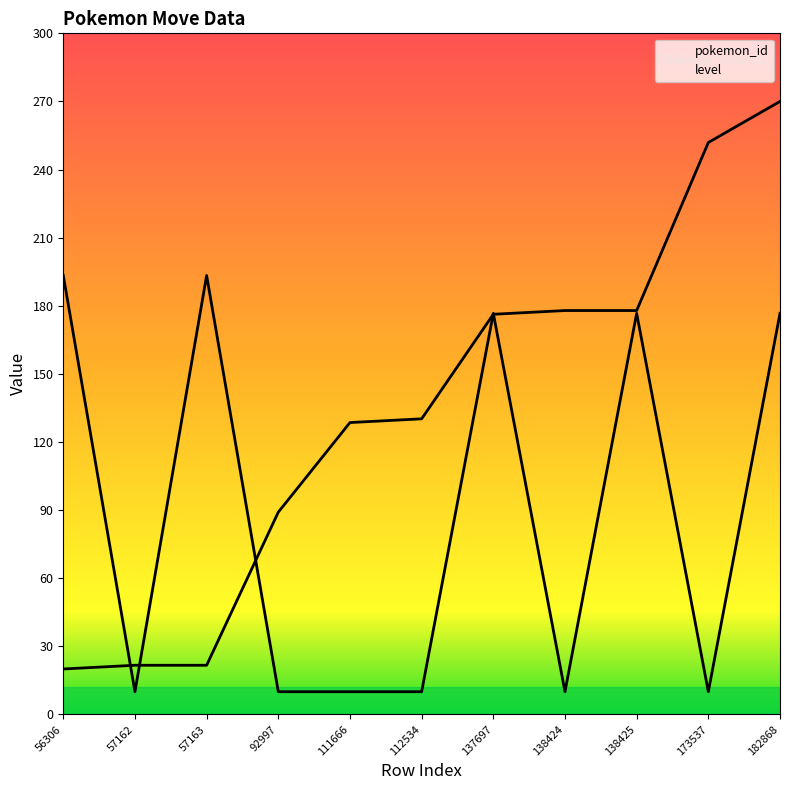

Where do level and pokemon_id first cross each other?

56306 and 57162